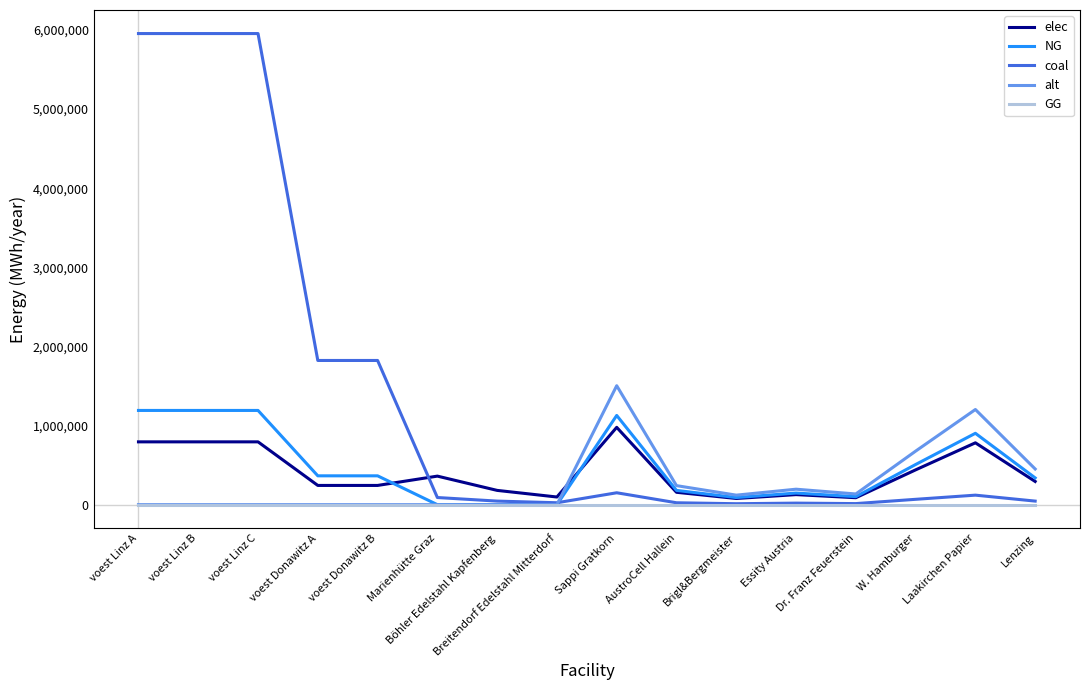

True or false: coal and elec cross at least once.

True